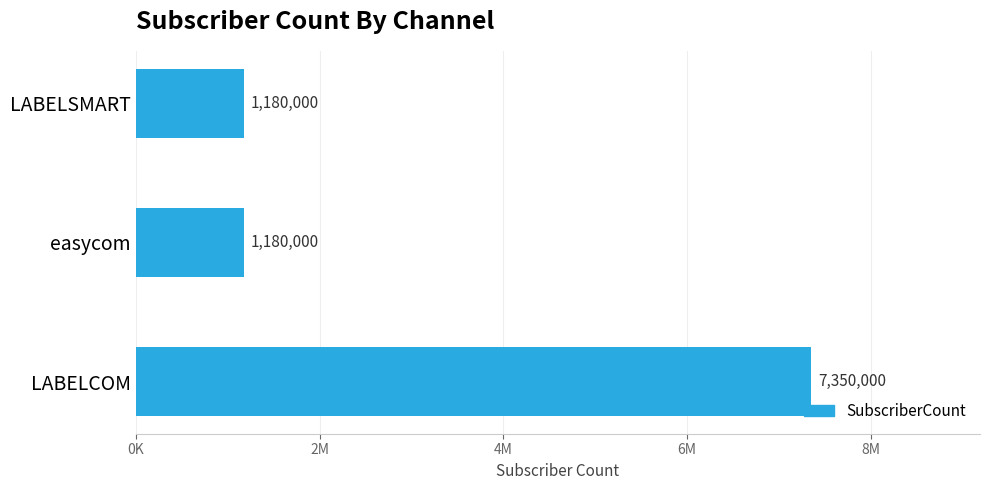

What is the sum of all values?

9710000